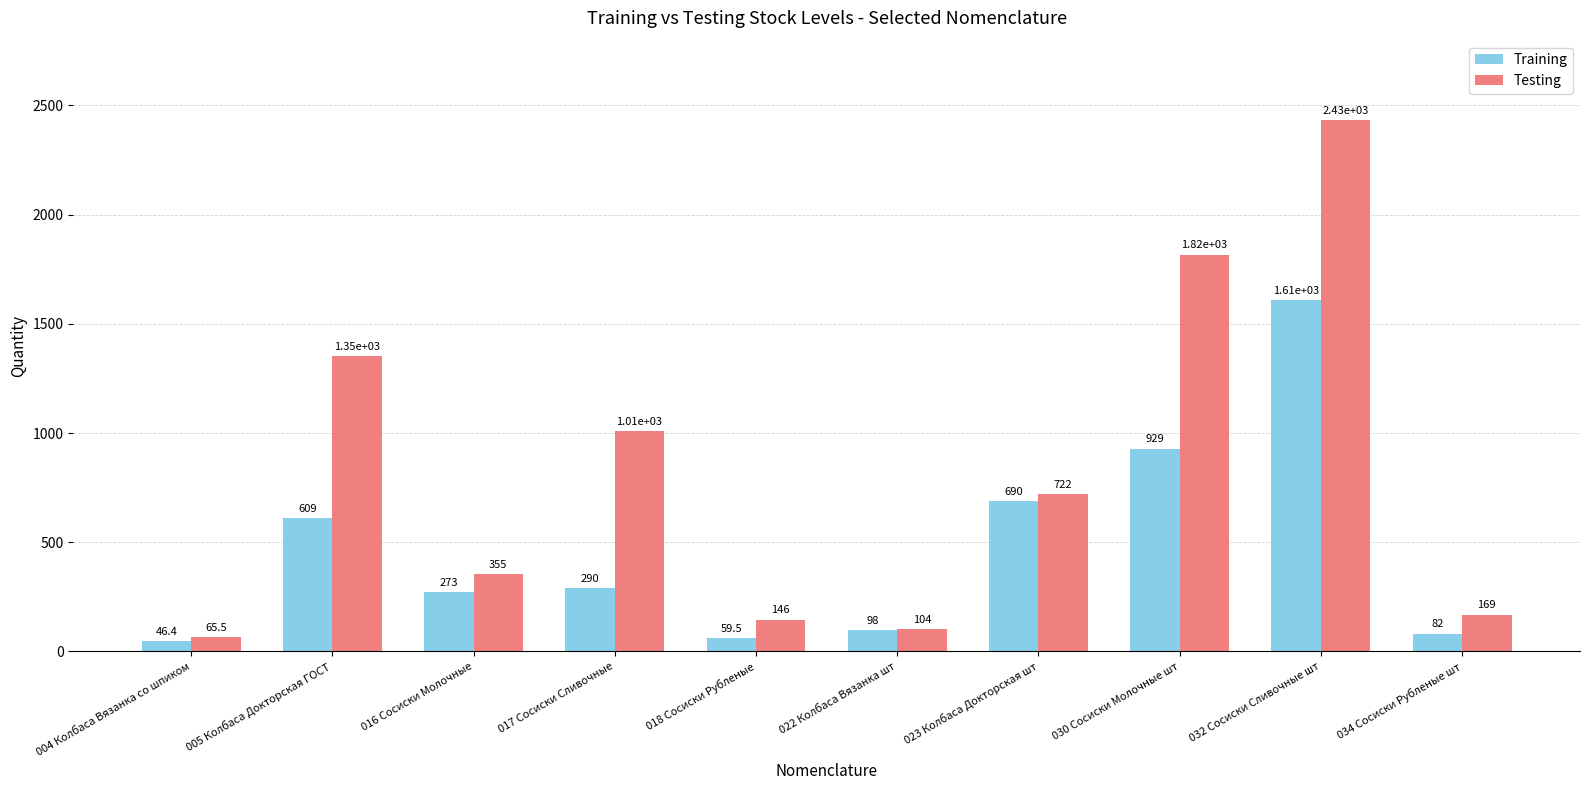

True or false: Testing has a value of 358.9 at 017 Сосиски Сливочные.

False